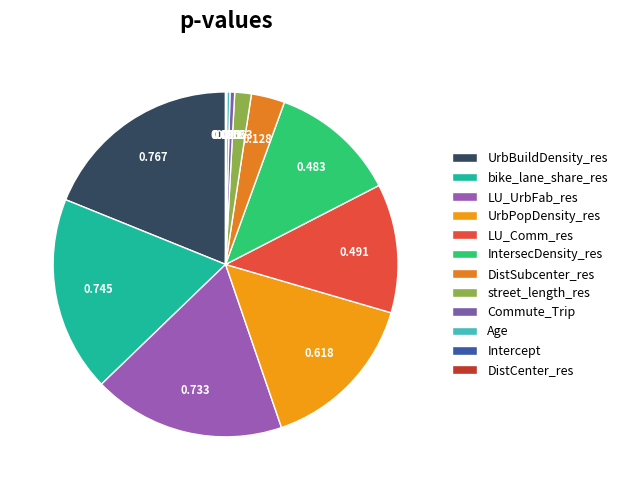

Combined, do bike_lane_share_res and LU_Comm_res account for over 50%?

No